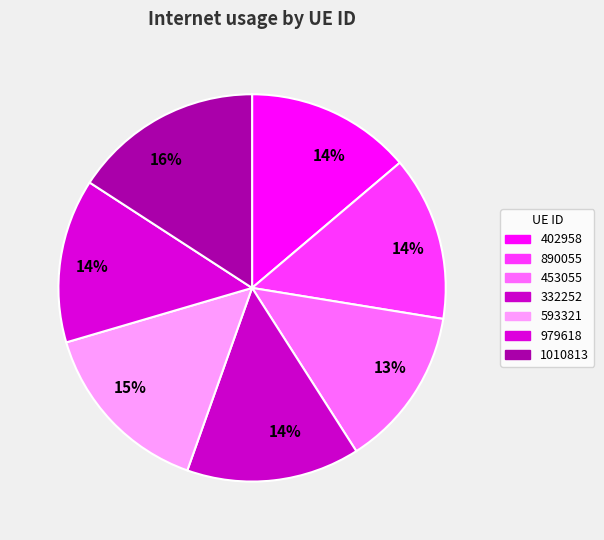

What percentage is NOT represented by 593321?

85.0%